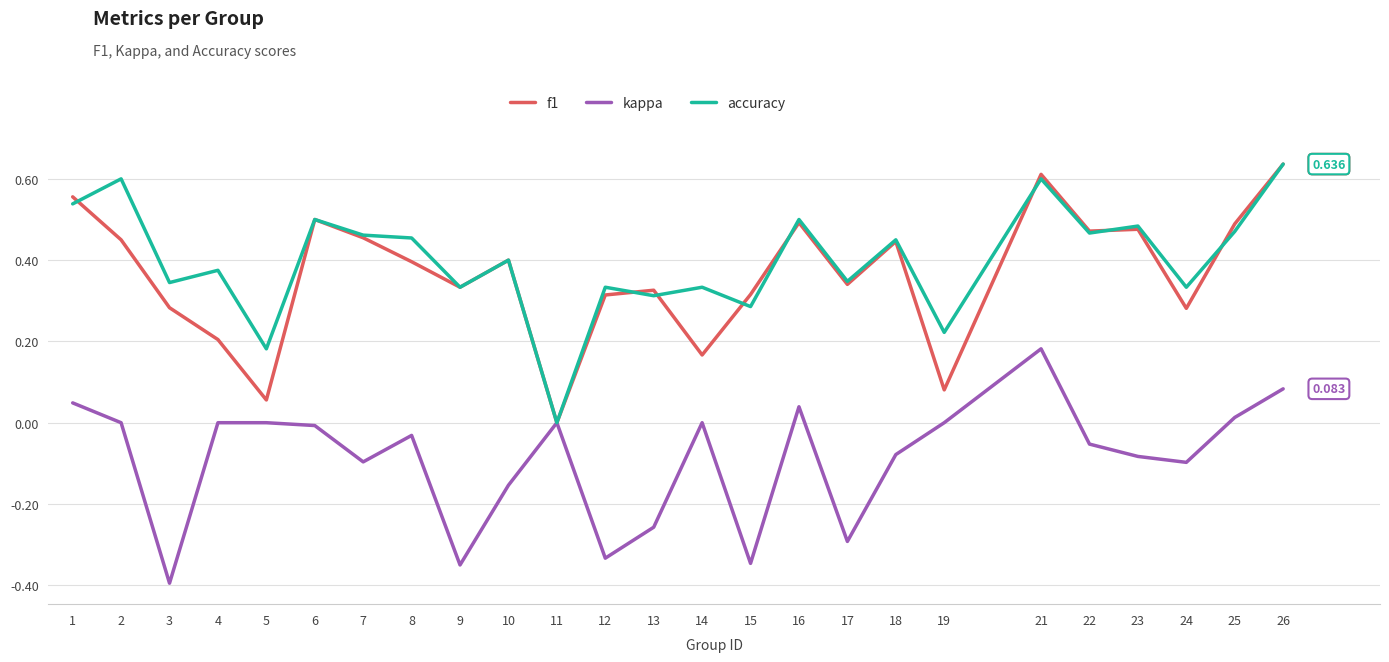

Does the chart display data point markers on the line(s)?

No